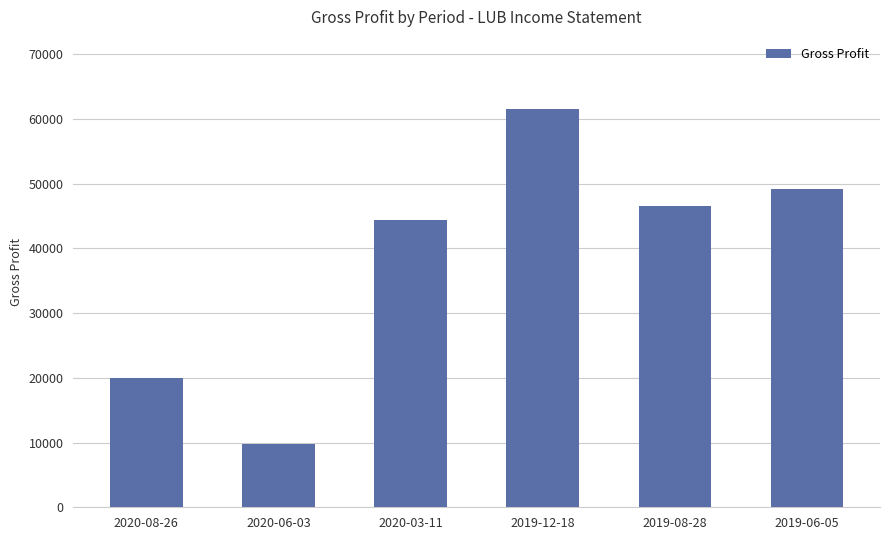

What is the average value?

38583